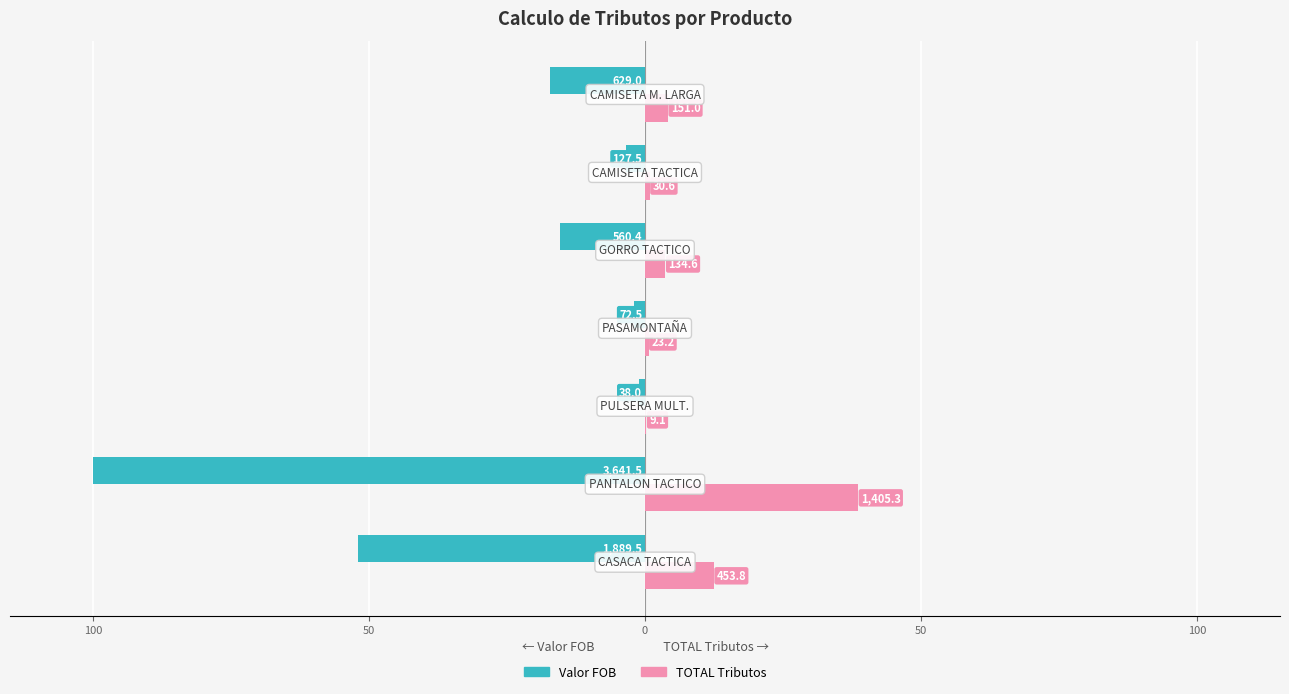

Which series has the widest spread of values?

Valor FOB